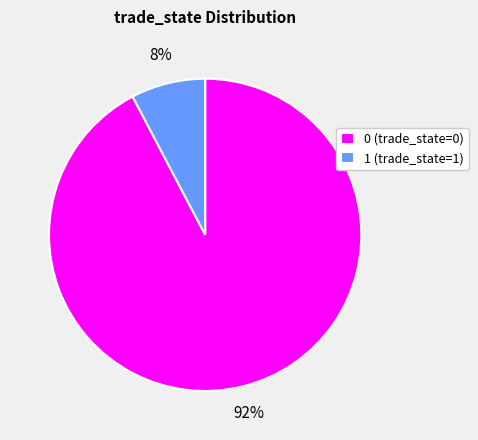

To the nearest percent, what portion does 0 represent?

92%